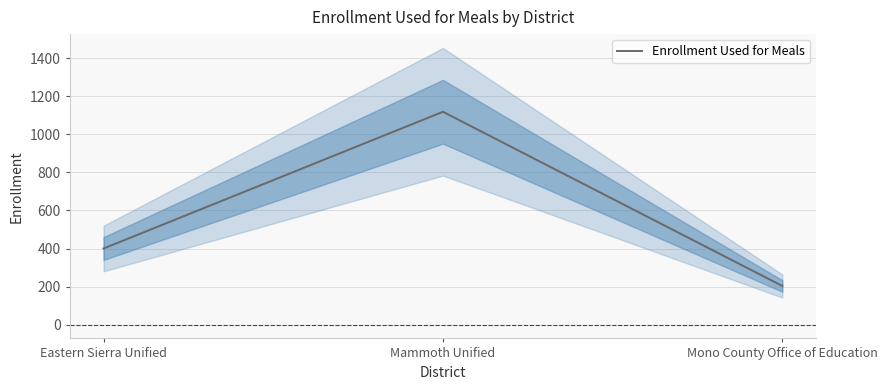

Is it true that the value at Mammoth Unified is 1612?

False